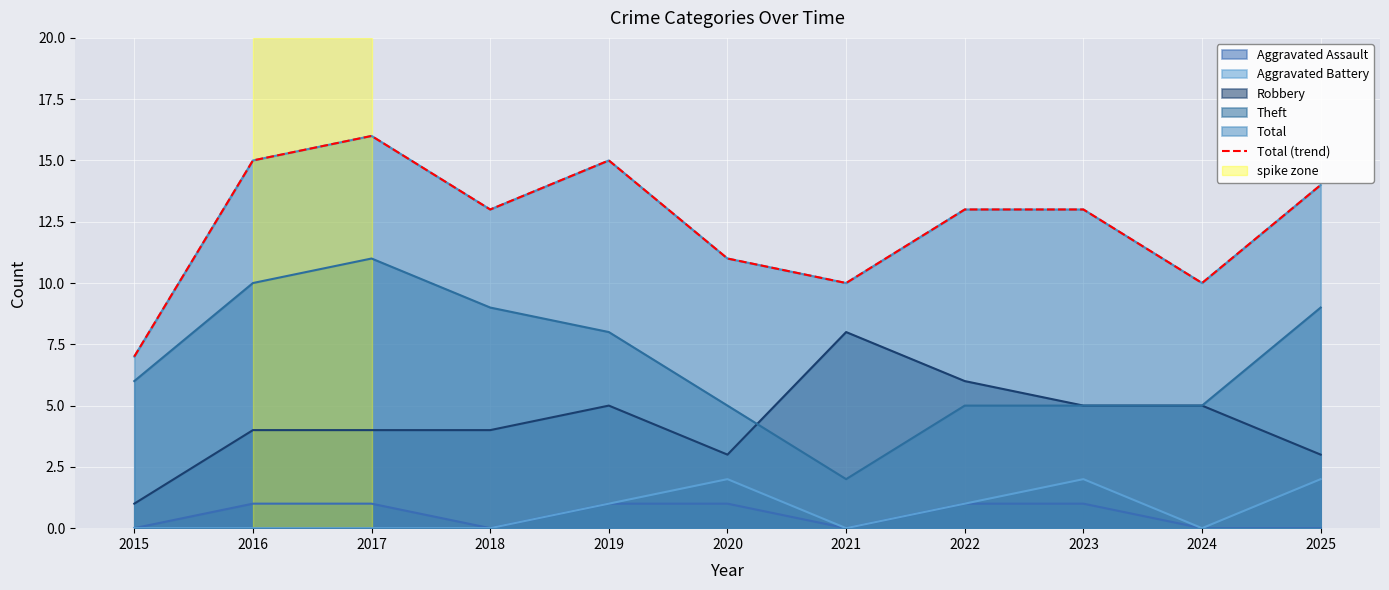

What is the value of the 1st point from the left?

7